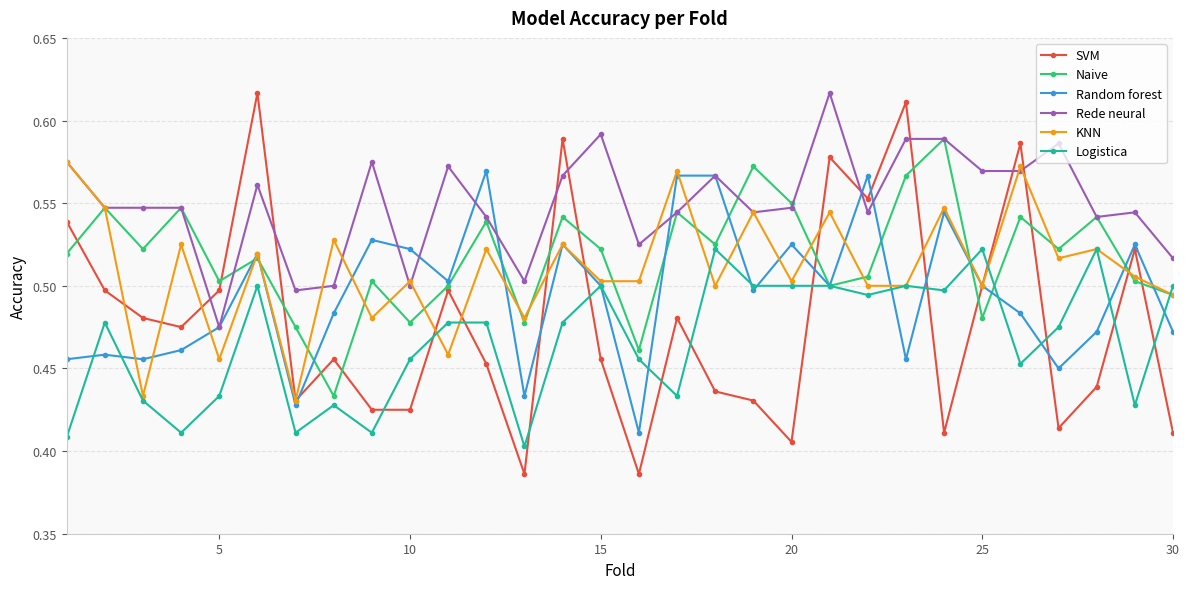

How many data points does each series have?

30